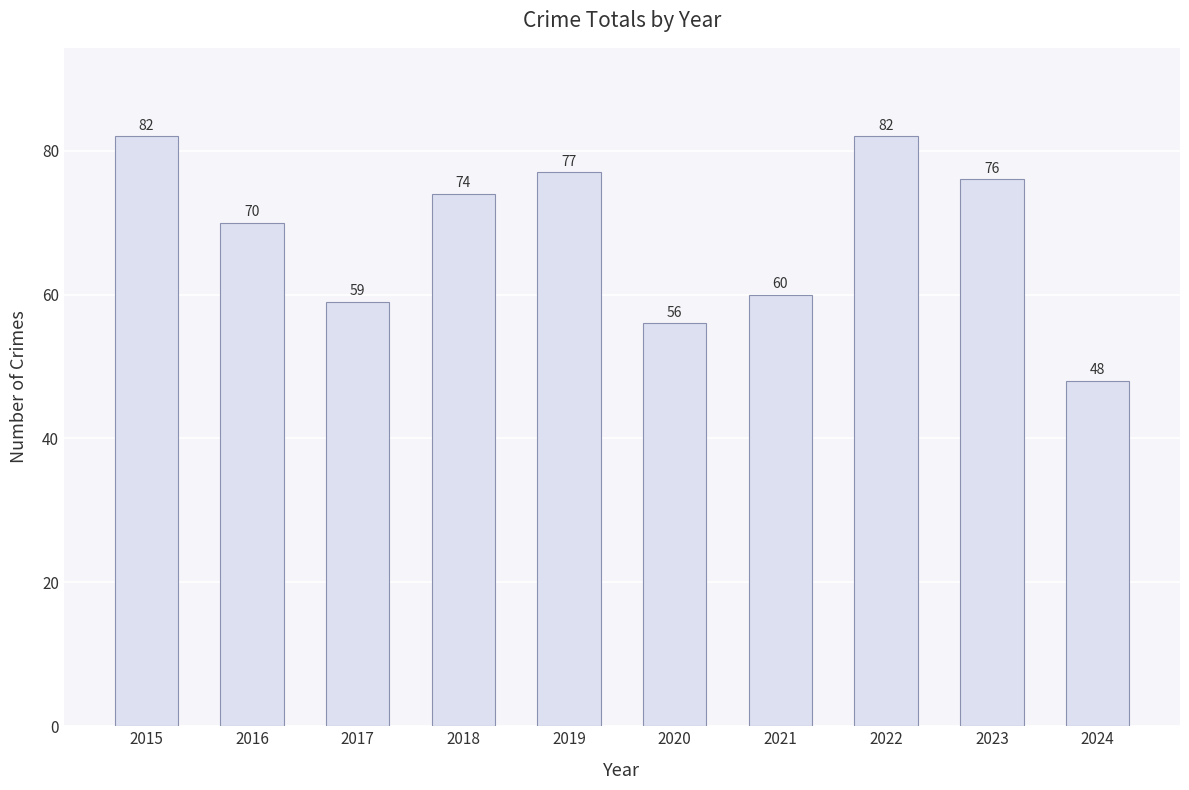

Read the value at 2017, to the nearest 10.

60